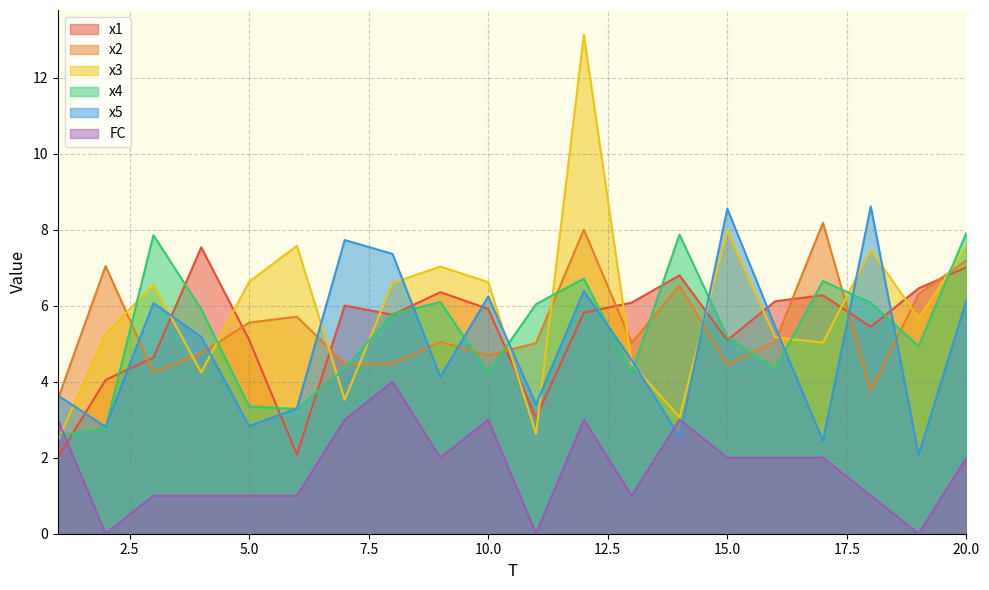

How many values in the x3 series exceed 6?

10